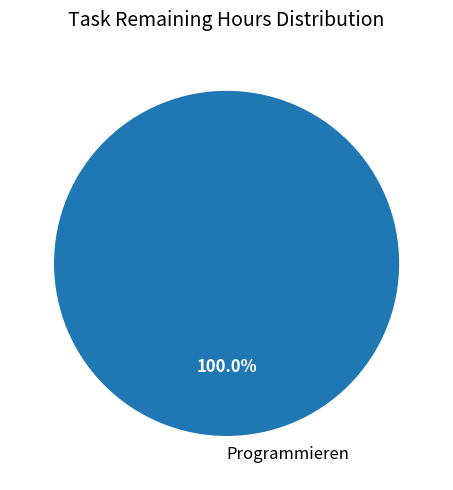

Rank the categories by value from lowest to highest.

Programmieren